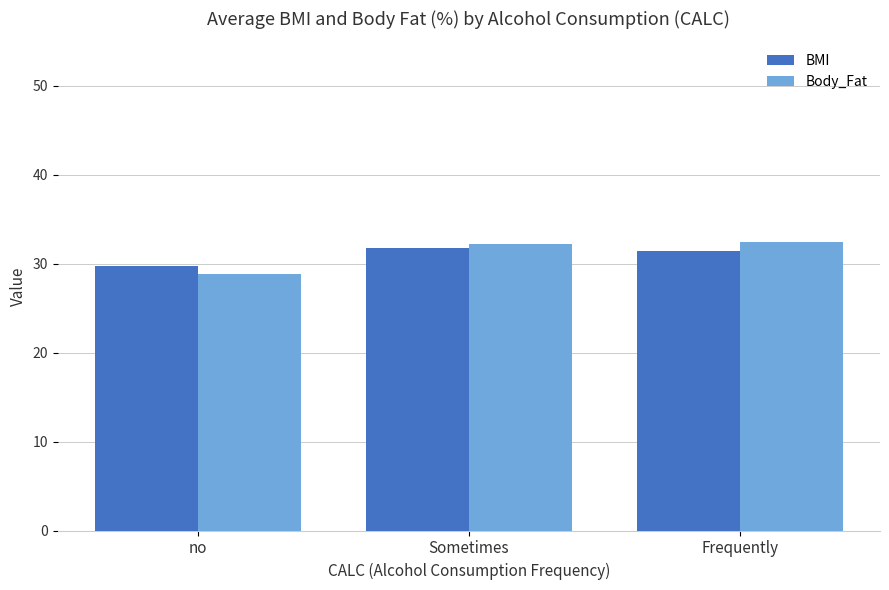

Which series has the widest spread of values?

Body_Fat